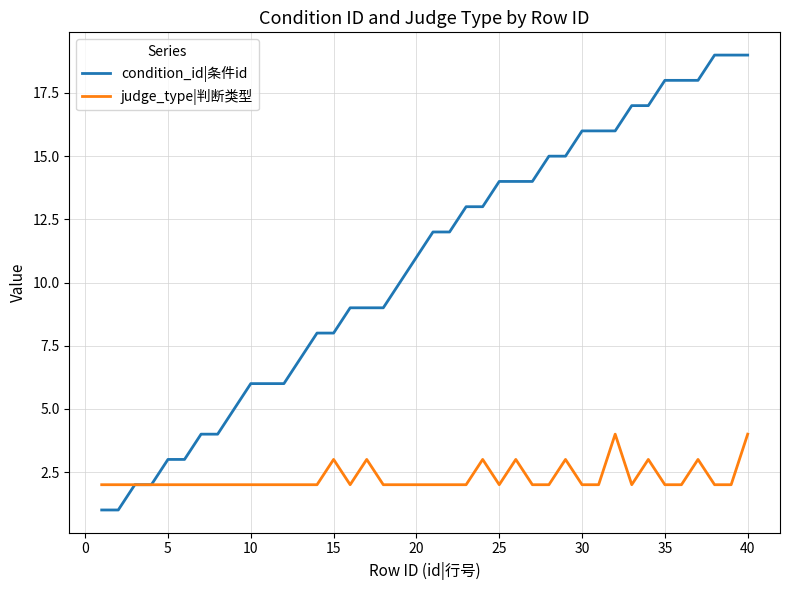

List the series in order of their peak value, lowest first.

judge_type|判断类型, condition_id|条件id